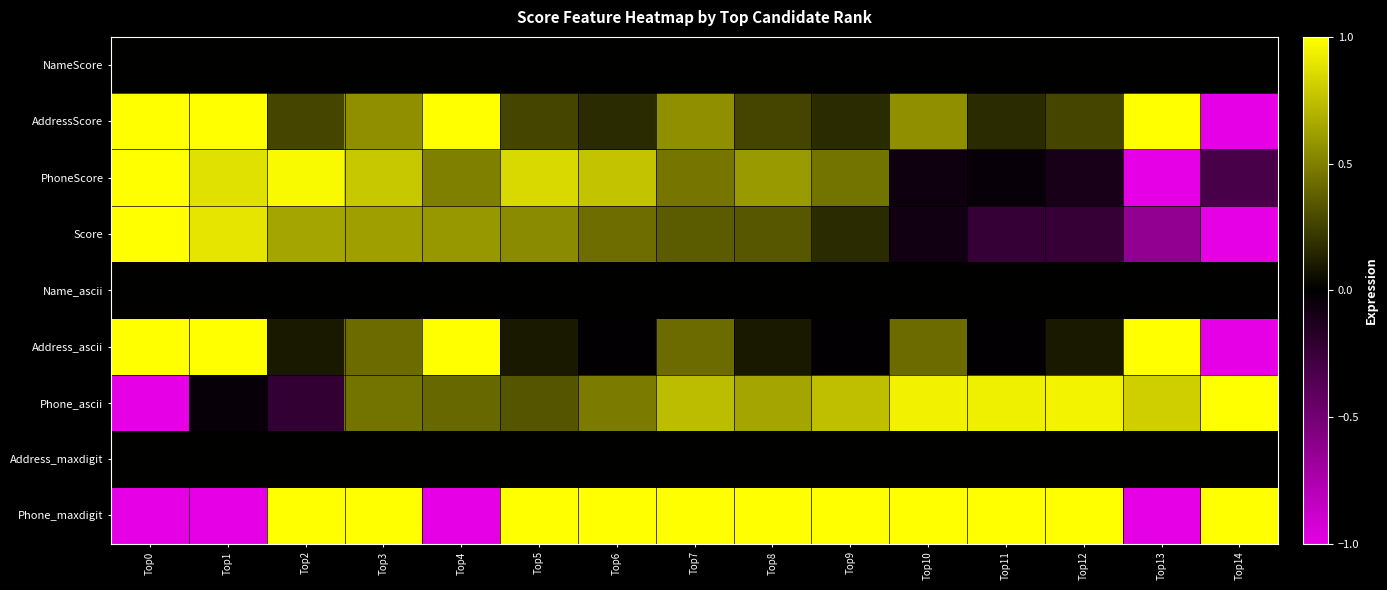

Reading left to right, what are all the values shown in this chart?

NameScore: Top0=0.0	Top1=0.0	Top2=0.0	Top3=0.0	Top4=0.0	Top5=0.0	Top6=0.0	Top7=0.0	Top8=0.0	Top9=0.0	Top10=0.0	Top11=0.0	Top12=0.0	Top13=0.0	Top14=0.0
AddressScore: Top0=1.0	Top1=1.0	Top2=0.3	Top3=0.6	Top4=1.0	Top5=0.3	Top6=0.2	Top7=0.6	Top8=0.3	Top9=0.2	Top10=0.6	Top11=0.2	Top12=0.3	Top13=1.0	Top14=-1.0
PhoneScore: Top0=1.0	Top1=0.9	Top2=1.0	Top3=0.8	Top4=0.5	Top5=0.8	Top6=0.8	Top7=0.5	Top8=0.6	Top9=0.4	Top10=-0.1	Top11=-0.0	Top12=-0.1	Top13=-1.0	Top14=-0.3
Score: Top0=1.0	Top1=0.9	Top2=0.6	Top3=0.6	Top4=0.6	Top5=0.5	Top6=0.4	Top7=0.4	Top8=0.3	Top9=0.2	Top10=-0.1	Top11=-0.2	Top12=-0.2	Top13=-0.6	Top14=-1.0
Name_ascii: Top0=0.0	Top1=0.0	Top2=0.0	Top3=0.0	Top4=0.0	Top5=0.0	Top6=0.0	Top7=0.0	Top8=0.0	Top9=0.0	Top10=0.0	Top11=0.0	Top12=0.0	Top13=0.0	Top14=0.0
Address_ascii: Top0=1.0	Top1=1.0	Top2=0.1	Top3=0.4	Top4=1.0	Top5=0.1	Top6=-0.0	Top7=0.4	Top8=0.1	Top9=-0.0	Top10=0.4	Top11=-0.0	Top12=0.1	Top13=1.0	Top14=-1.0
Phone_ascii: Top0=-1.0	Top1=-0.0	Top2=-0.2	Top3=0.4	Top4=0.4	Top5=0.3	Top6=0.5	Top7=0.7	Top8=0.6	Top9=0.7	Top10=0.9	Top11=0.9	Top12=0.9	Top13=0.8	Top14=1.0
Address_maxdigit: Top0=0.0	Top1=0.0	Top2=0.0	Top3=0.0	Top4=0.0	Top5=0.0	Top6=0.0	Top7=0.0	Top8=0.0	Top9=0.0	Top10=0.0	Top11=0.0	Top12=0.0	Top13=0.0	Top14=0.0
Phone_maxdigit: Top0=-1.0	Top1=-1.0	Top2=1.0	Top3=1.0	Top4=-1.0	Top5=1.0	Top6=1.0	Top7=1.0	Top8=1.0	Top9=1.0	Top10=1.0	Top11=1.0	Top12=1.0	Top13=-1.0	Top14=1.0